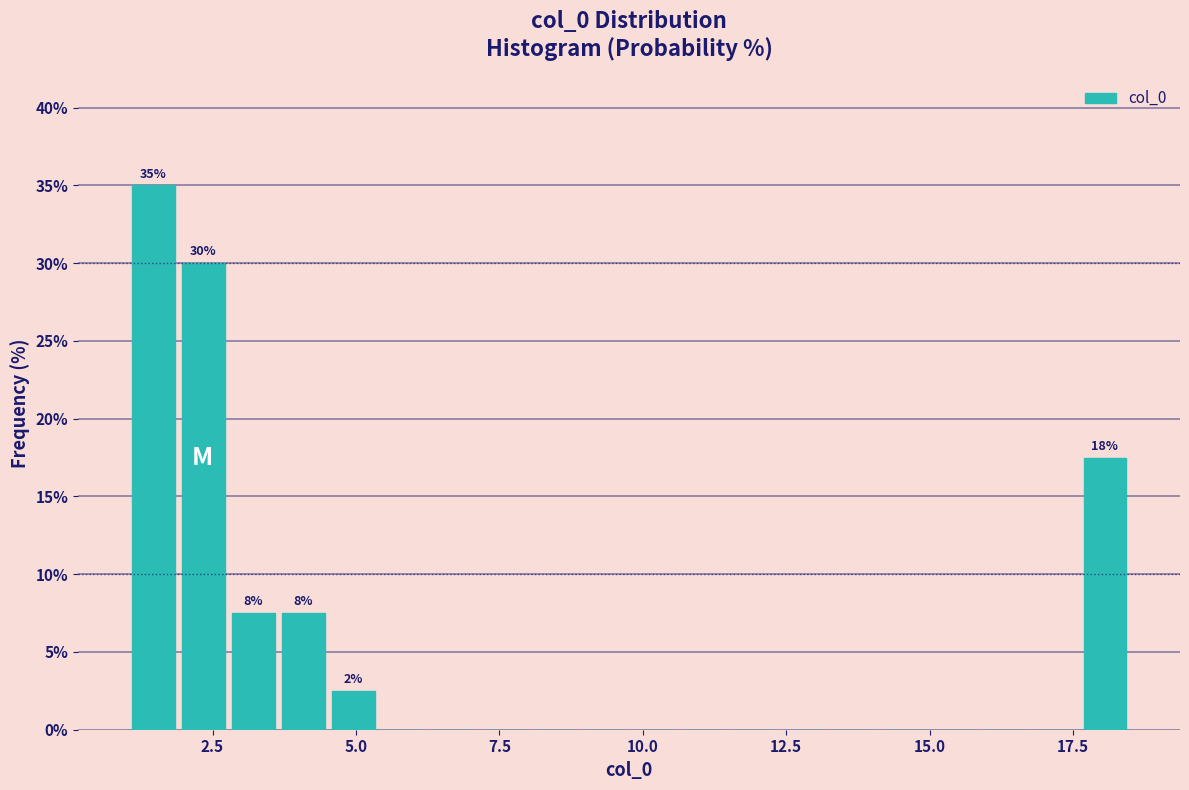

Around what value on the x-axis is the tallest bar? Give the approximate position of its centre, as read against the axis.

1.5